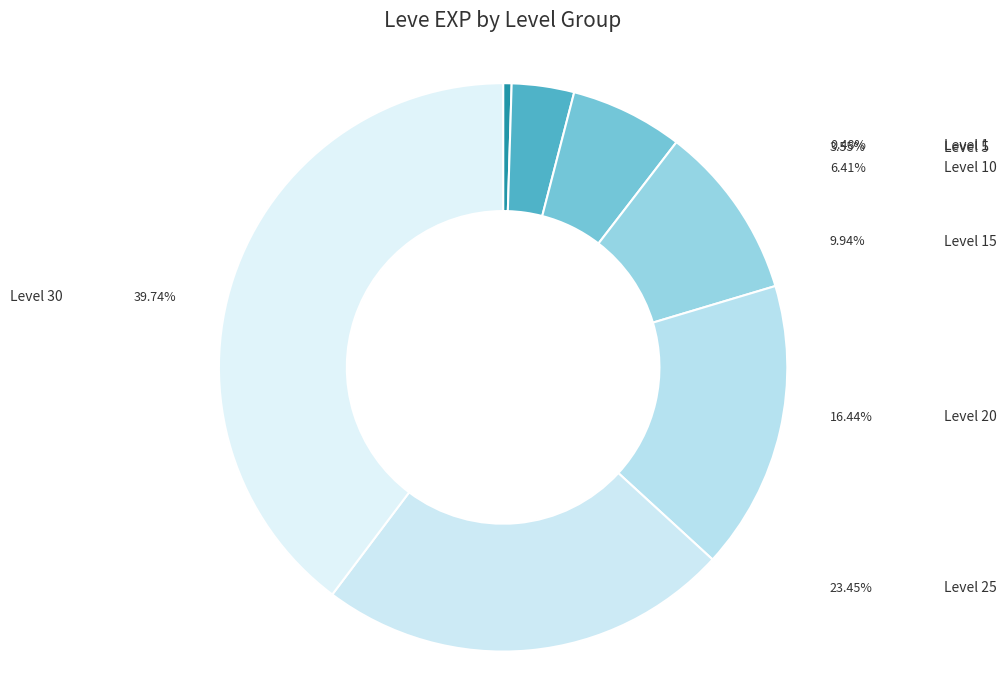

Count the number of slices in the pie.

7